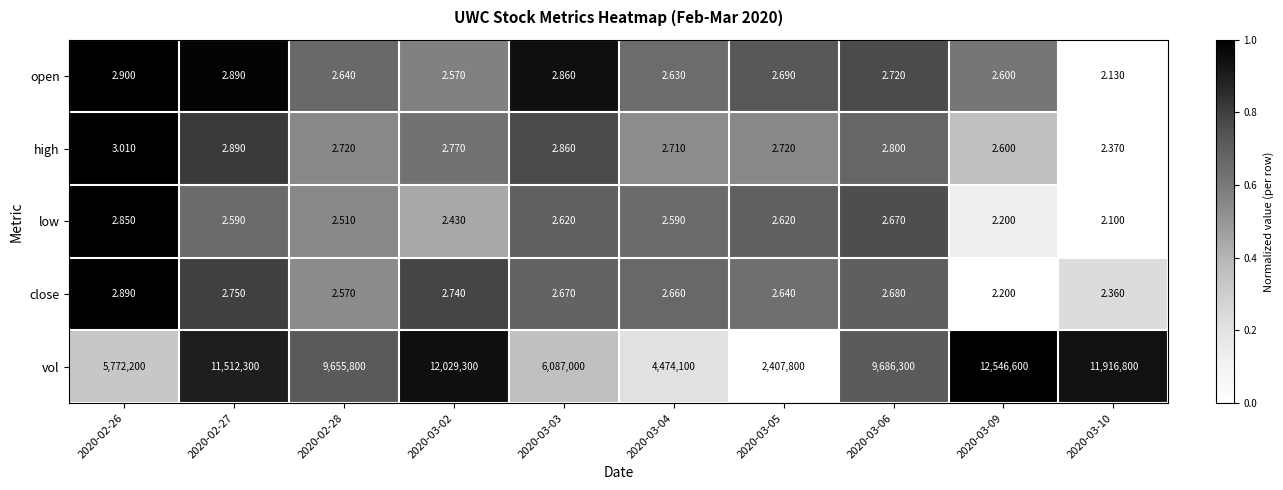

Between 2020-02-28 and 2020-03-02, which series saw the biggest shift?

vol